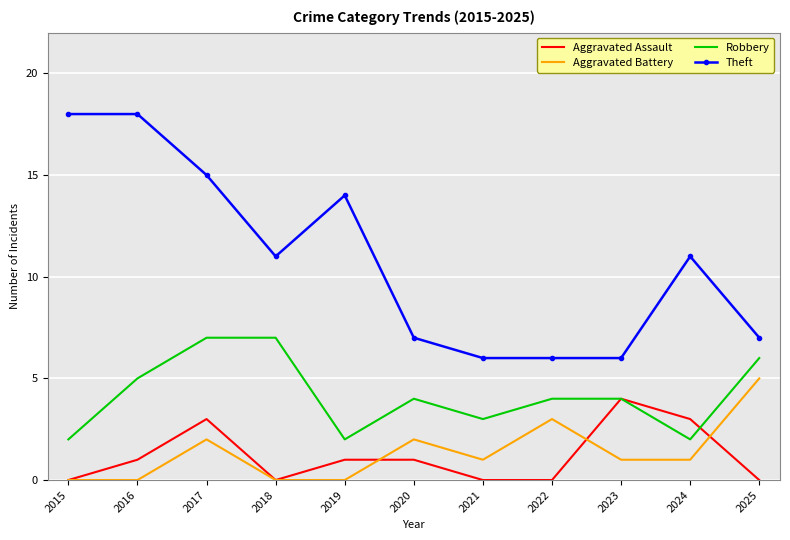

Rank the series at 2024 from highest to lowest value.

Theft, Aggravated Assault, Robbery, Aggravated Battery